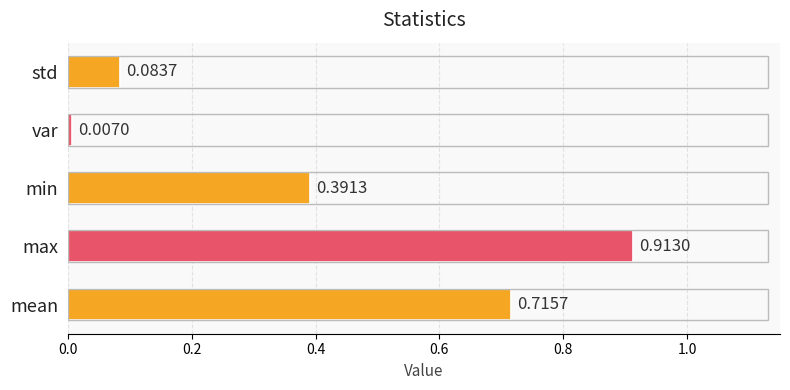

Rank the categories by value from highest to lowest.

max, mean, min, std, var